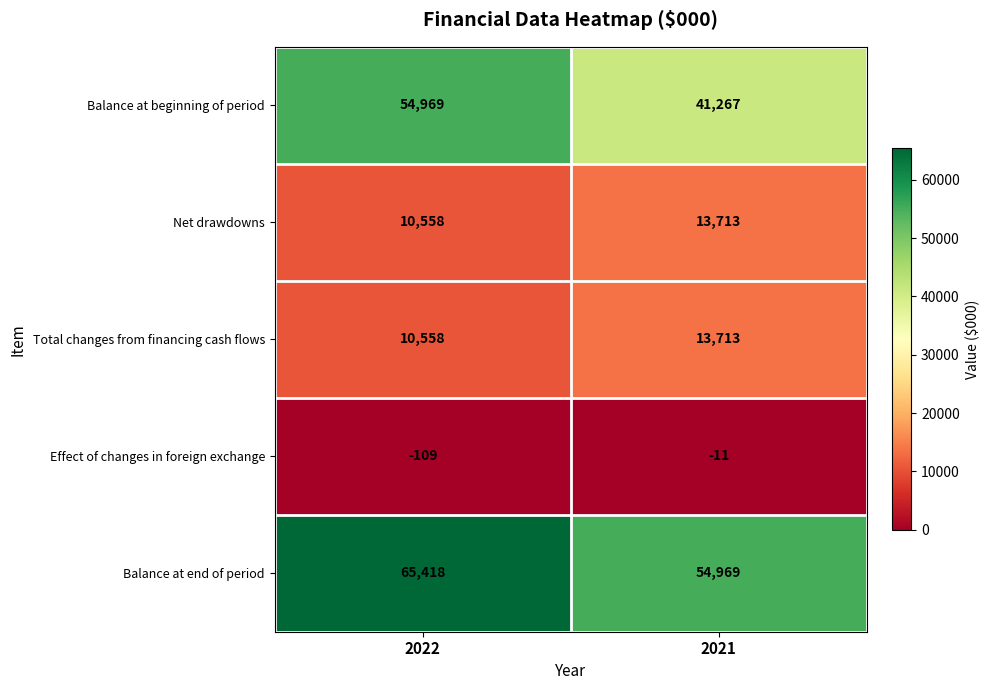

How many series are shown in this chart?

5